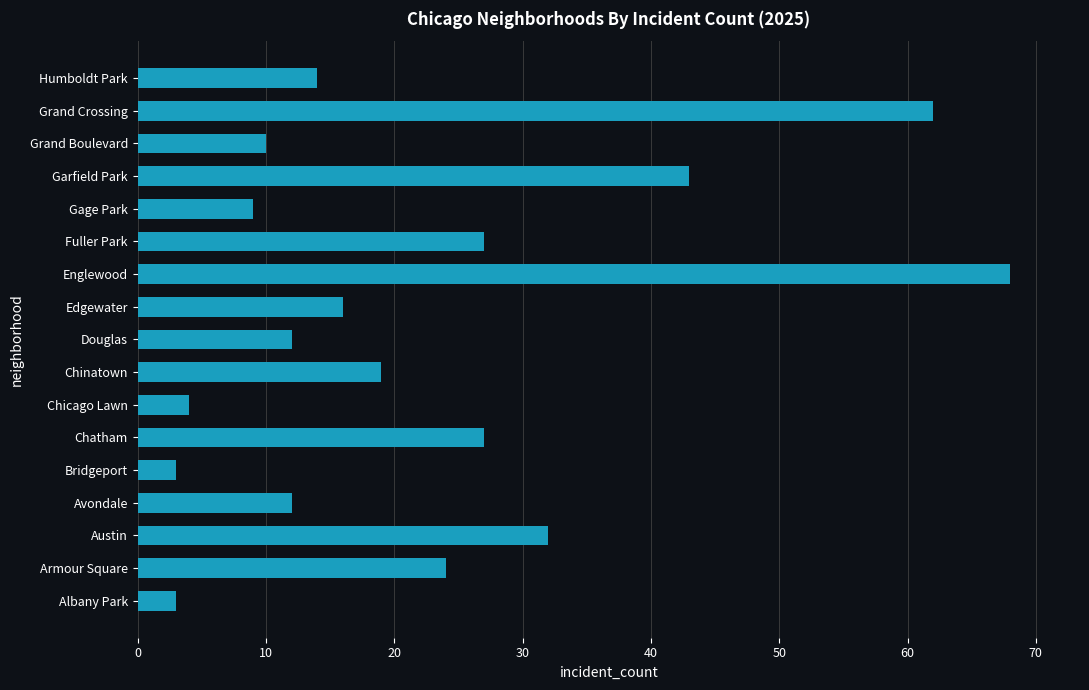

Reading bottom to top, list all the values displayed in this chart.

3	24	32	12	3	27	4	19	12	16	68	27	9	43	10	62	14